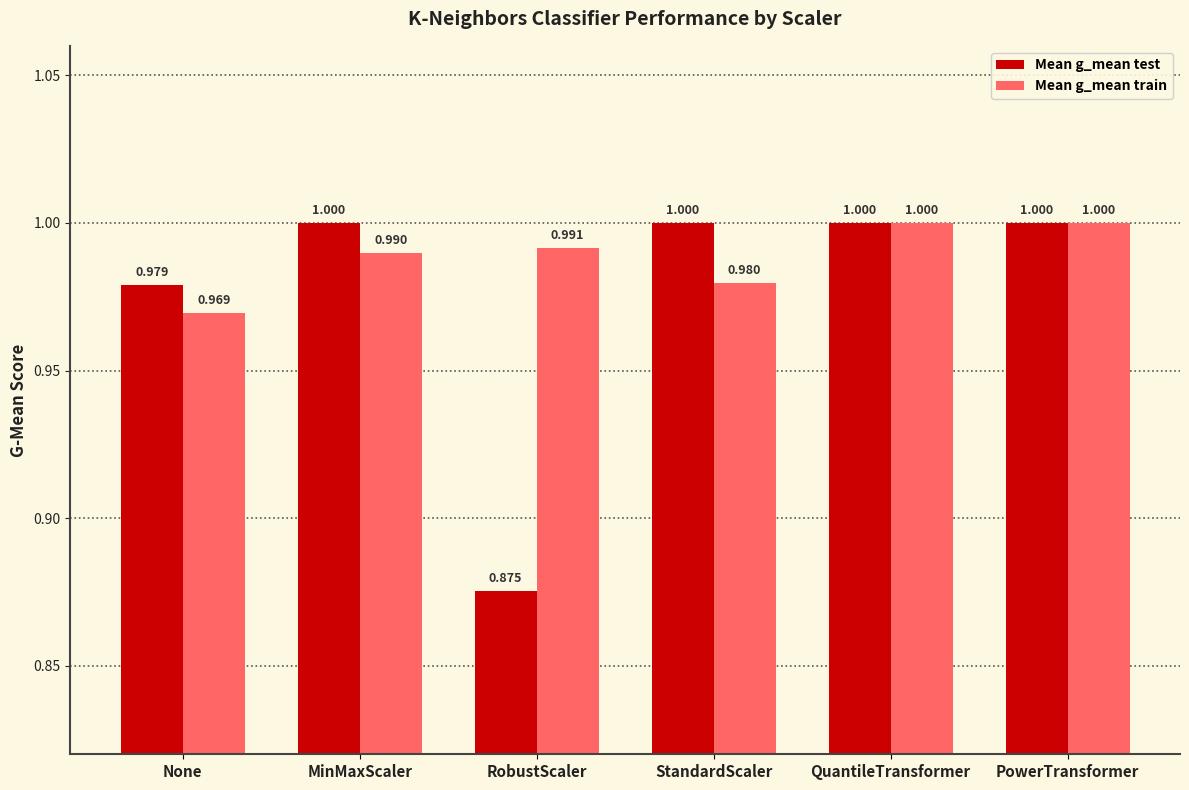

What is the label of the 3rd bar from the left?

RobustScaler